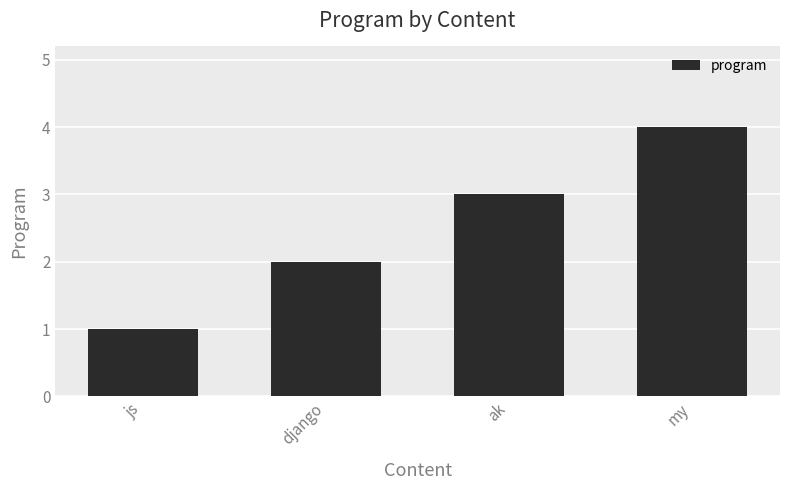

Which has a higher value, js or my?

my